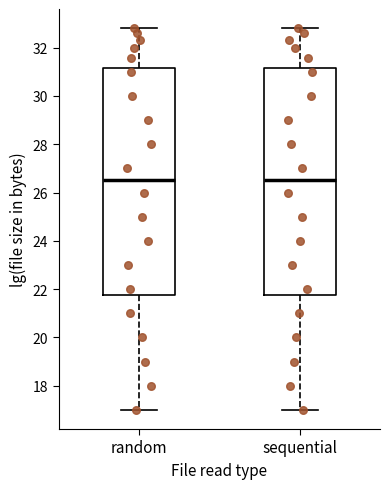

Reading left to right, transcribe this box plot: for each box, give where its median line is, the range the box spans, and where its two whiskers end, as read against the y-axis. The values are not printed on the chart, so give them approximately, as read against the axis.

random: median 26.6, box 21.8 to 31.2, whiskers 17.0 to 32.8
sequential: median 26.6, box 21.8 to 31.2, whiskers 17.0 to 32.8